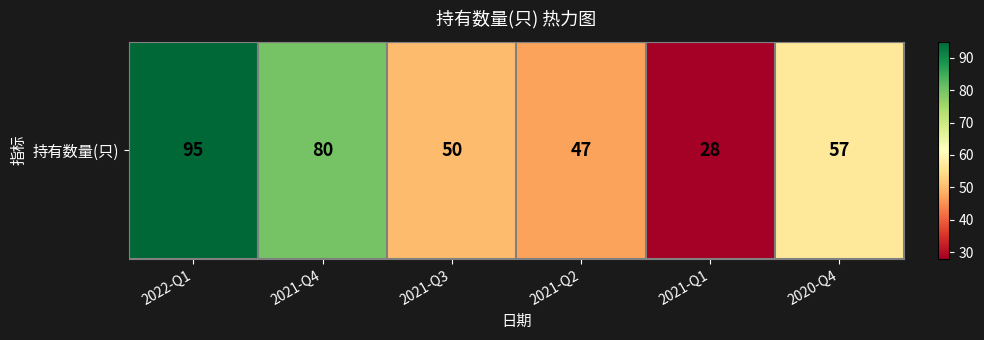

Where is the data nearest to the value 61?

2020-Q4